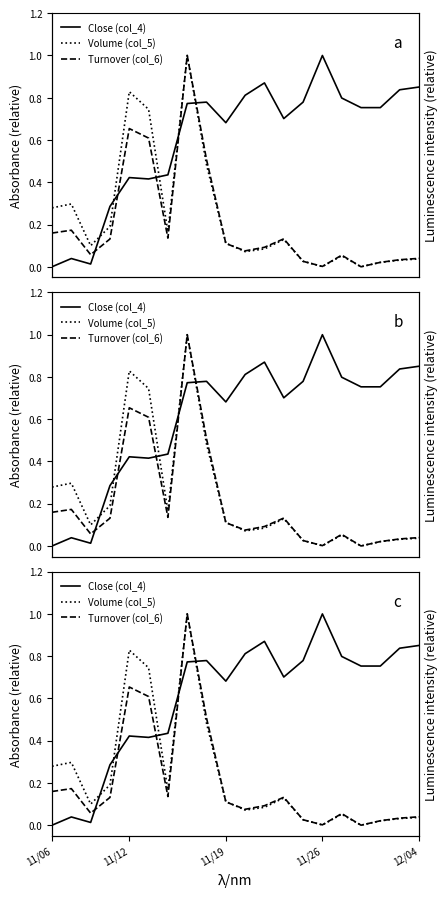

Which series ends up on top after the final intersection of Close (col_4) and Turnover (col_6)?

Close (col_4)